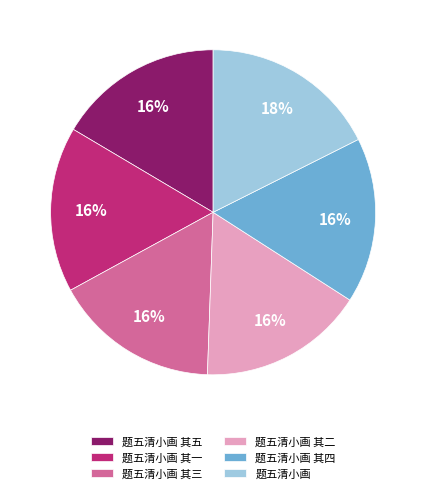

What percentage is the 题五清小画 其三 slice, to the nearest percent?

16%